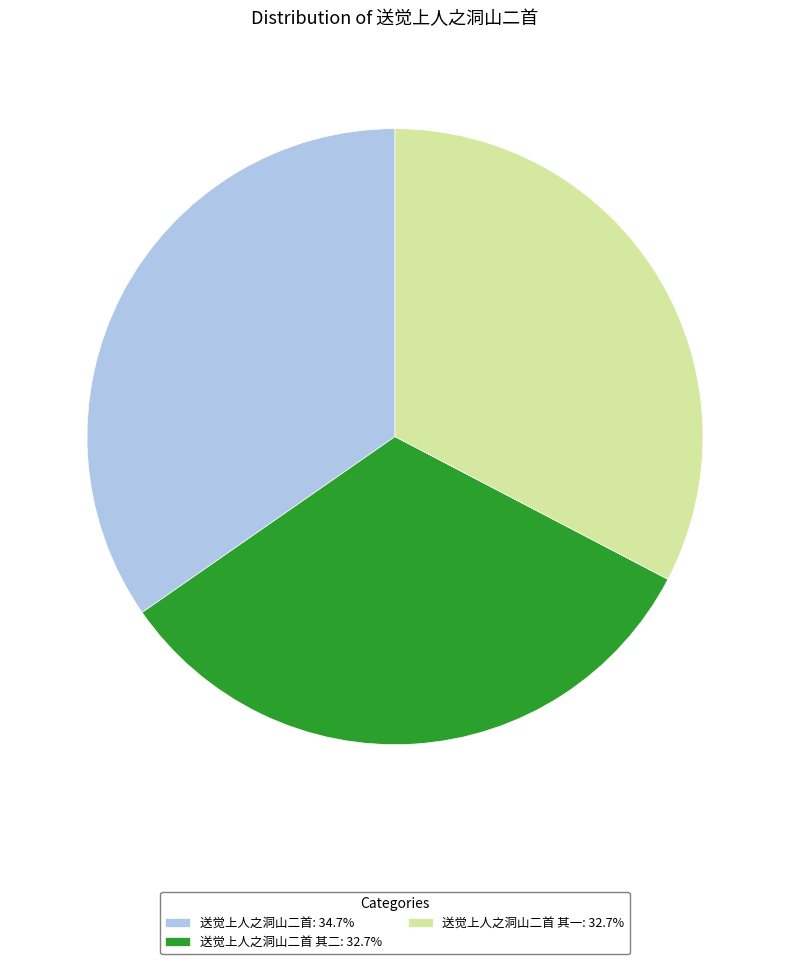

Is the sum of 送觉上人之洞山二首 其一: 32.7% and 送觉上人之洞山二首: 34.7% greater than half?

Yes